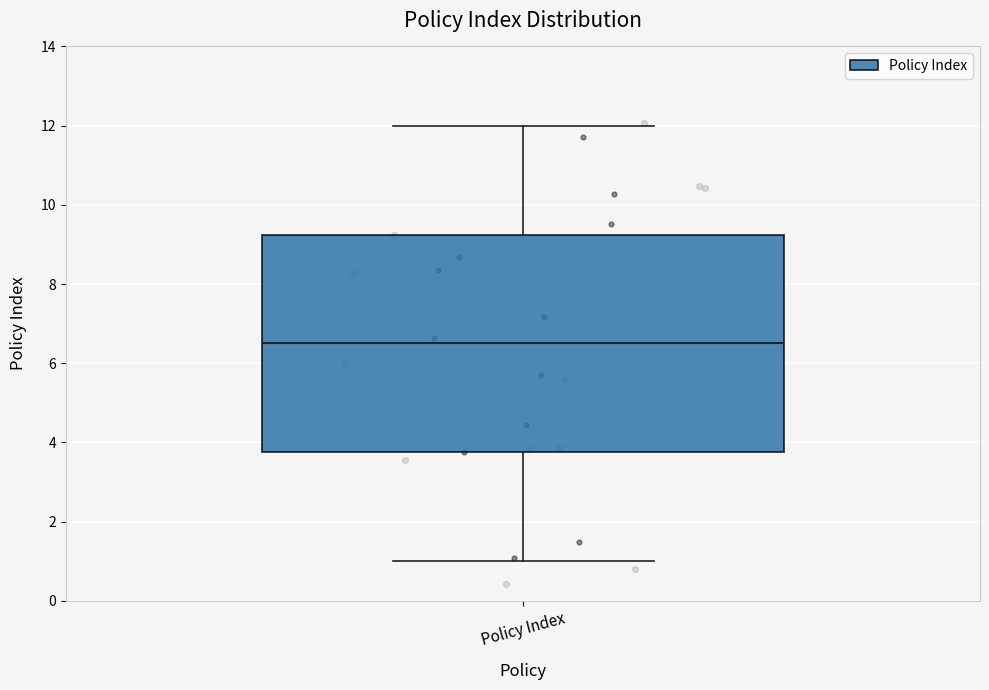

Read this box plot against the y-axis: the position of the median line, the range covered by the box, and the ends of both whiskers. The values are not printed on the chart, so give them approximately, as read against the axis.

median 6.6, box 3.8 to 9.2, whiskers 1.0 to 12.0